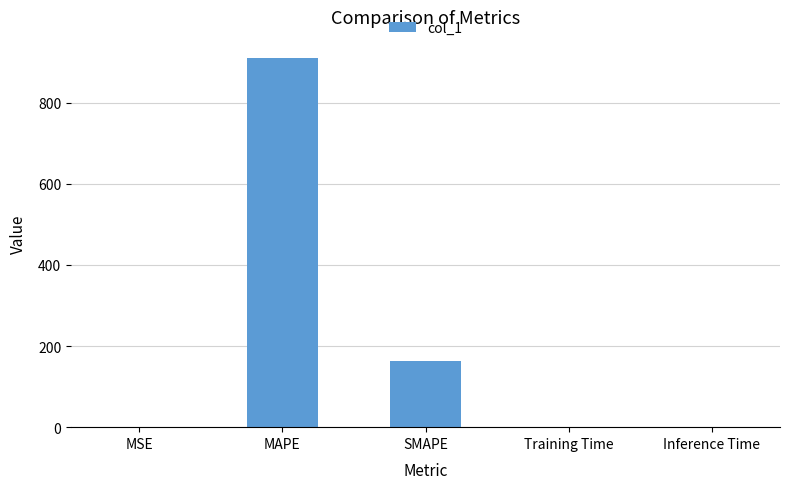

What is the average value?

214.8